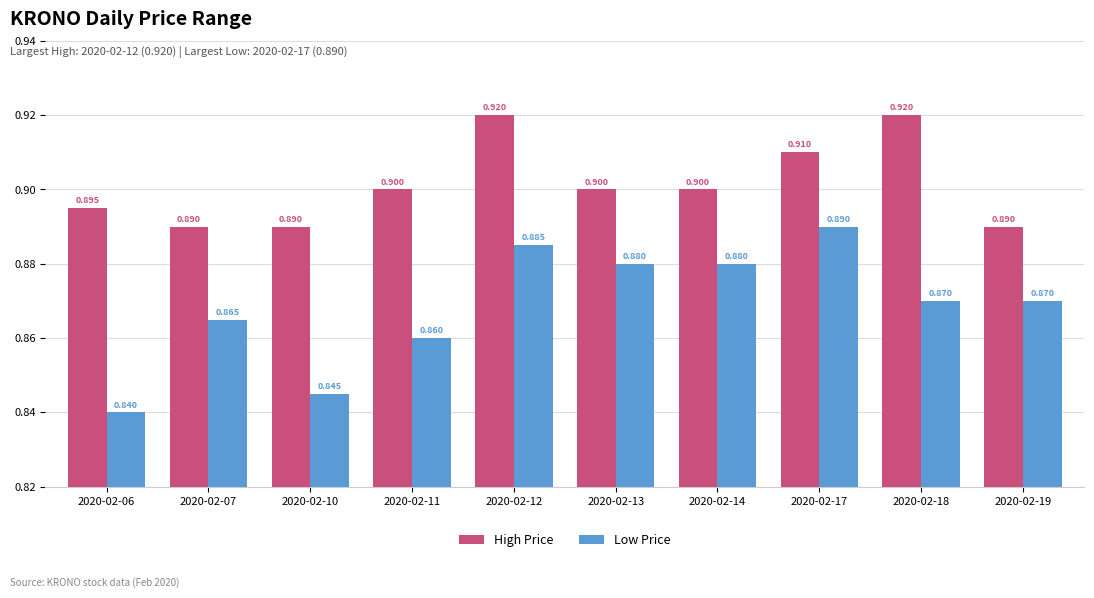

List the series in order of their peak value, lowest first.

Low Price, High Price